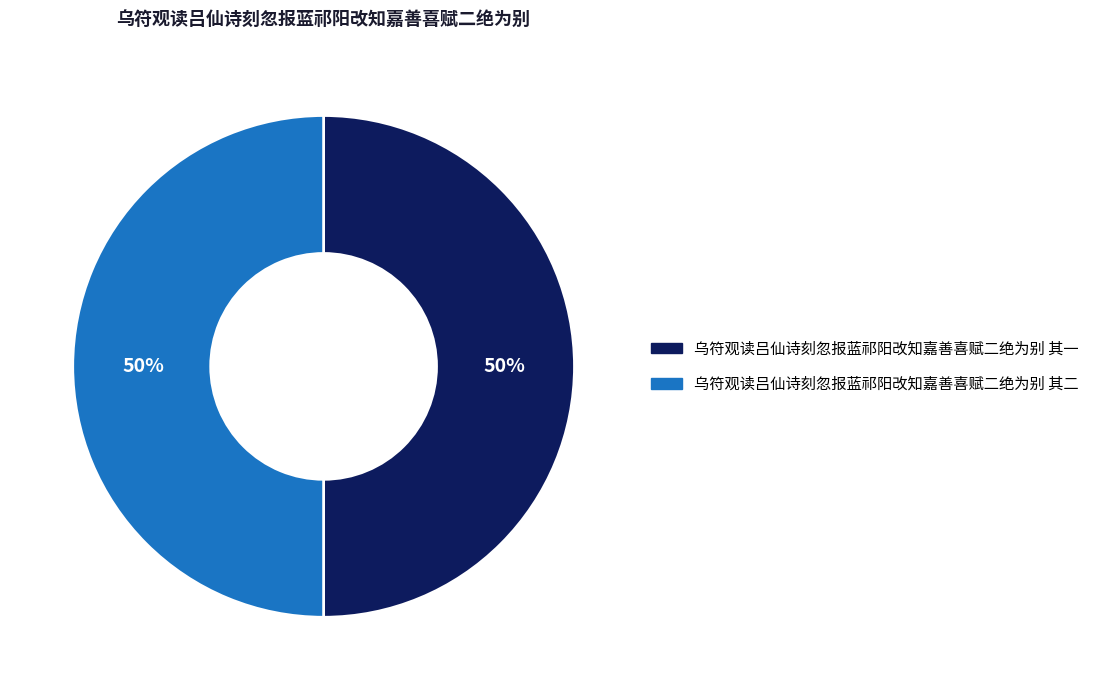

How many segments does this pie chart have?

2